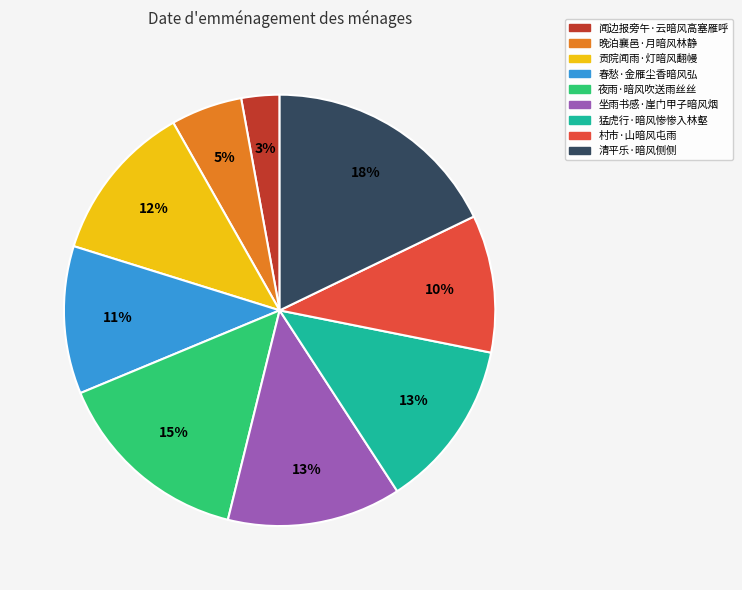

To the nearest percent, what is the difference between the 清平乐·暗风侧侧 and 闻边报旁午·云暗风高塞雁呼 slice percentages?

15%